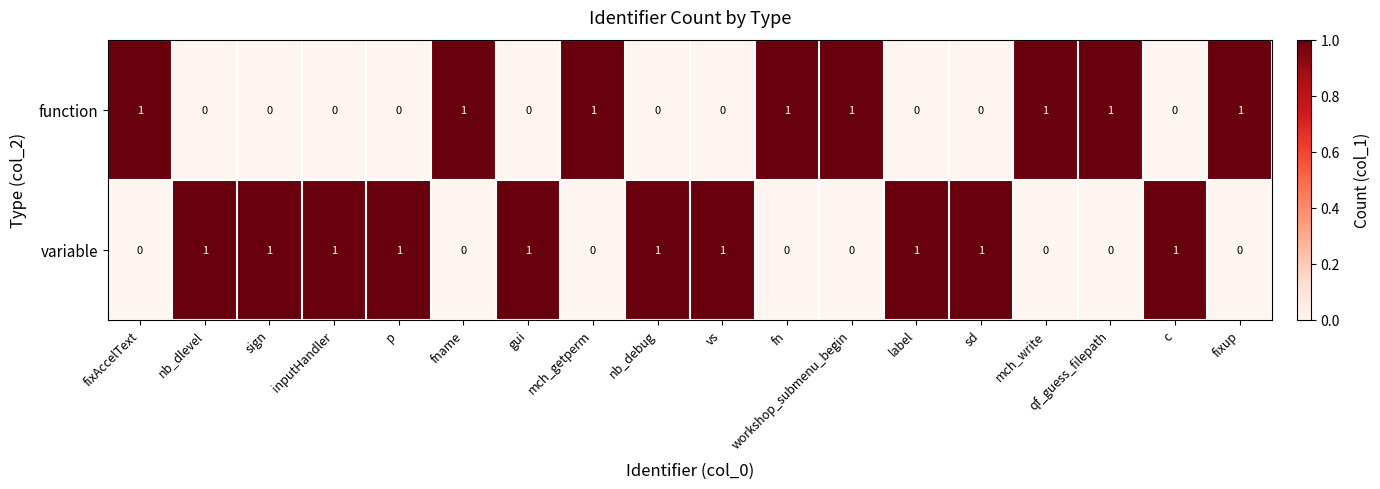

At how many categories does at least one series exceed 0?

18